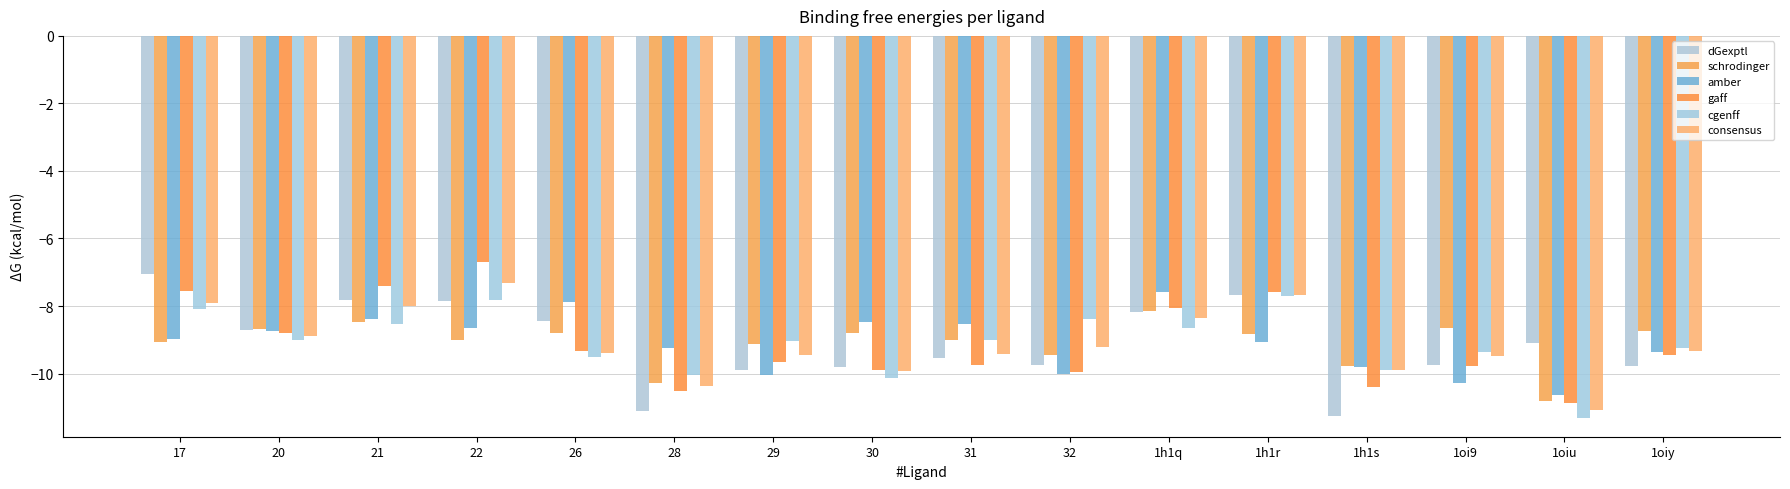

Which series has the largest range (max minus min)?

dGexptl